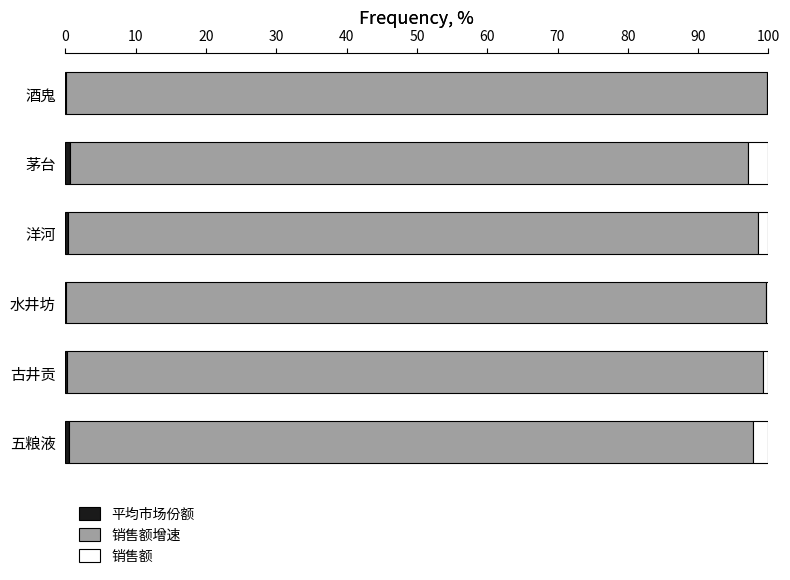

Count the number of data series in this chart.

3